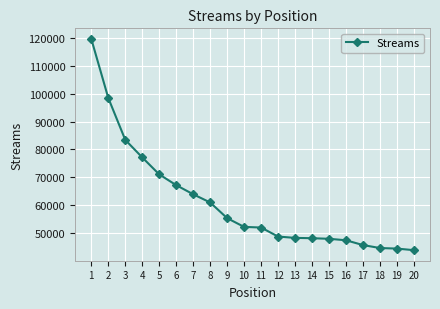

How many categories are shown in the chart?

20